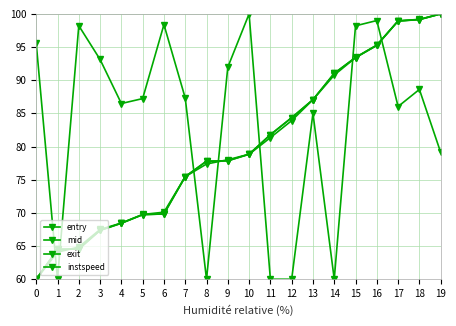

After their last crossing, which series has the higher values: entry or exit?

entry